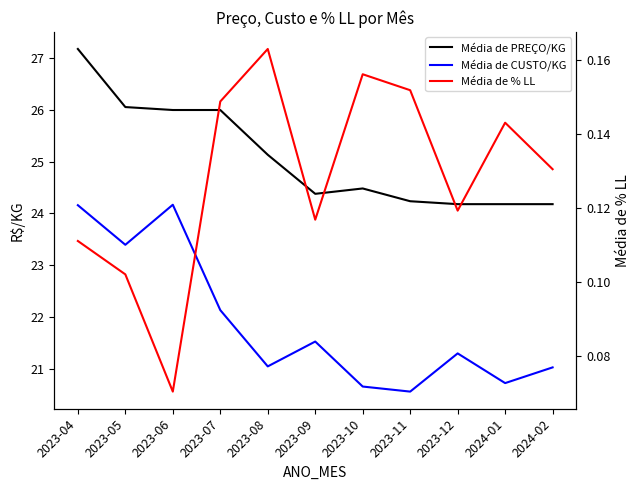

What is the total value across all series at 2023-09?

46.0